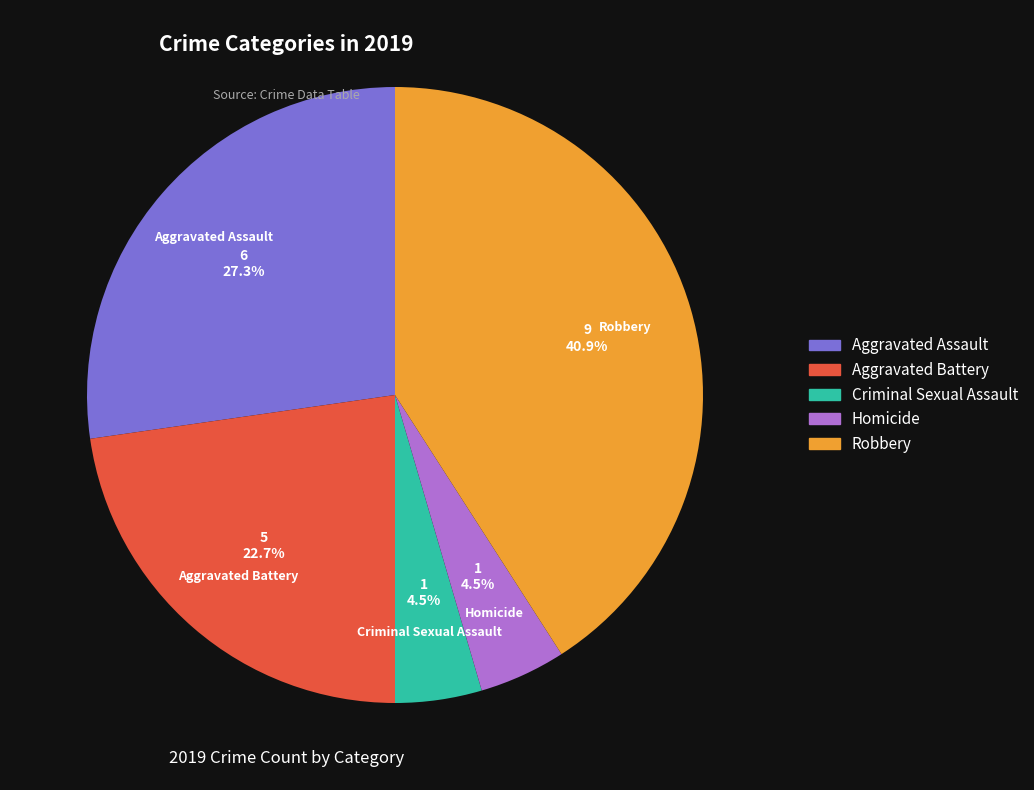

Which category has the biggest portion of the pie?

Robbery